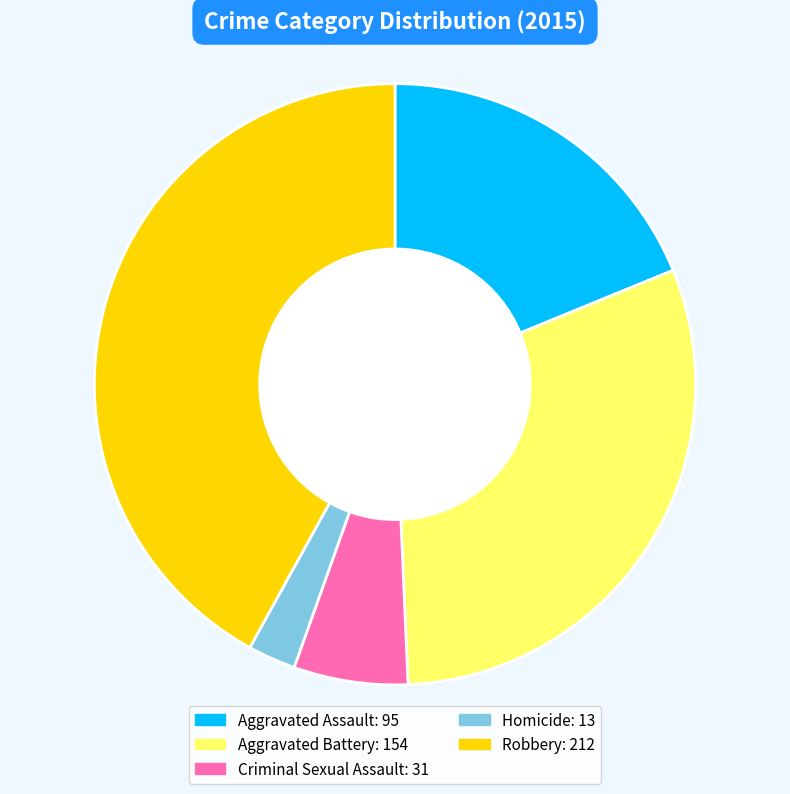

Approximately how many times larger is the value at Aggravated Battery compared to Criminal Sexual Assault?

5.0